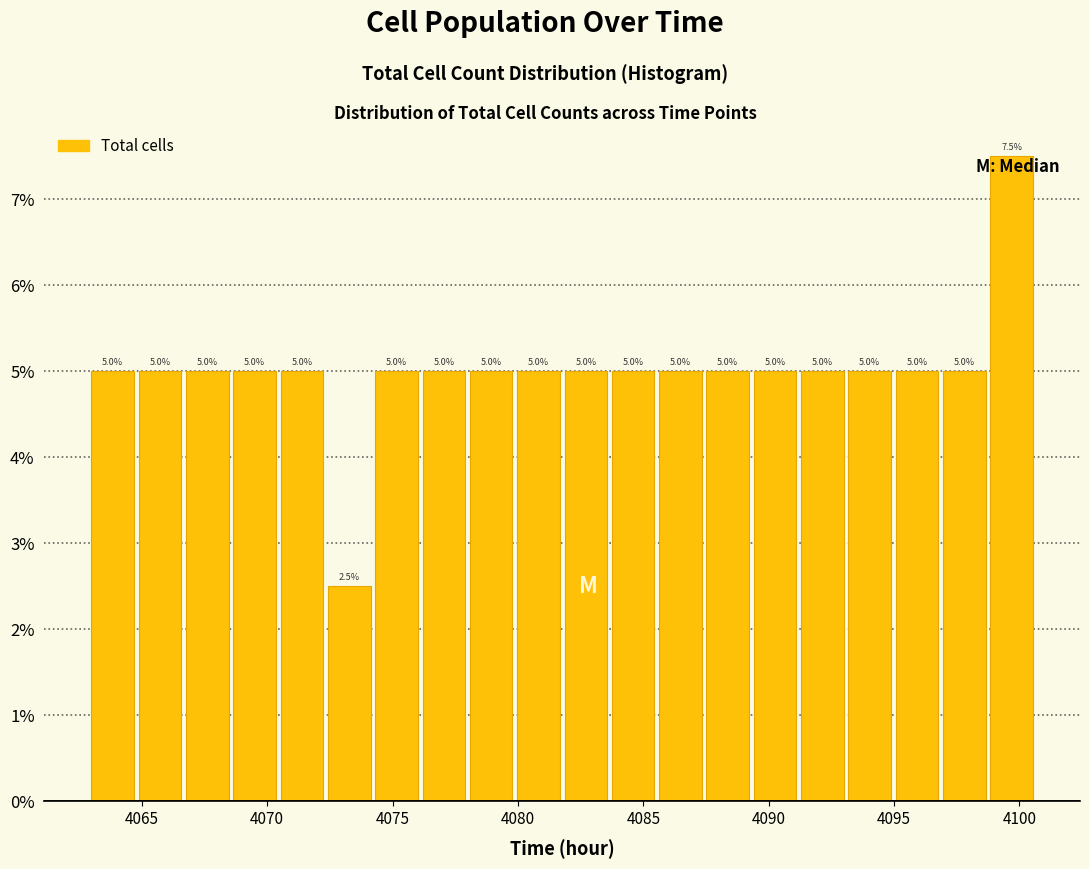

Read against the x-axis, roughly where is the centre of the tallest bar?

4099.5